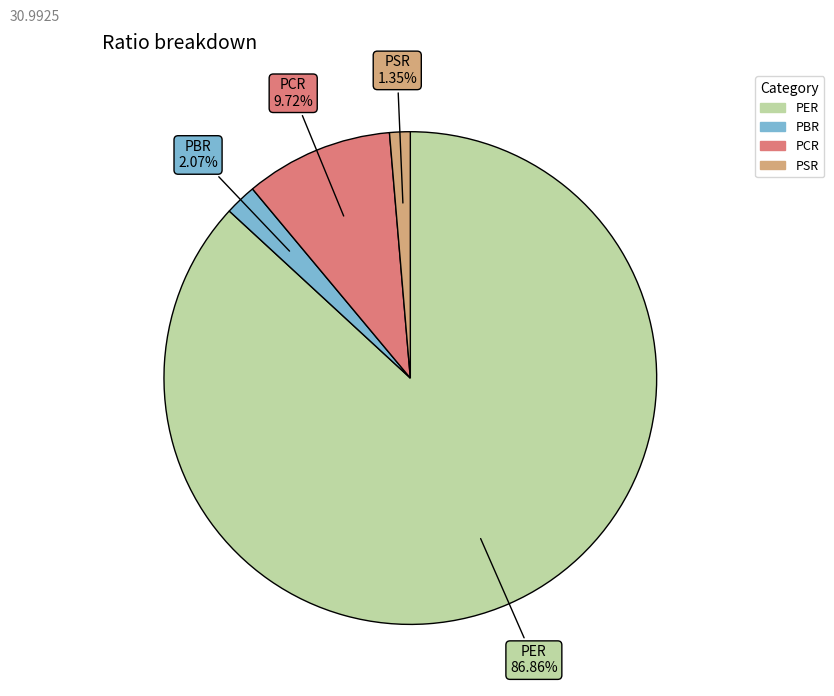

How many slices are in this pie chart?

4